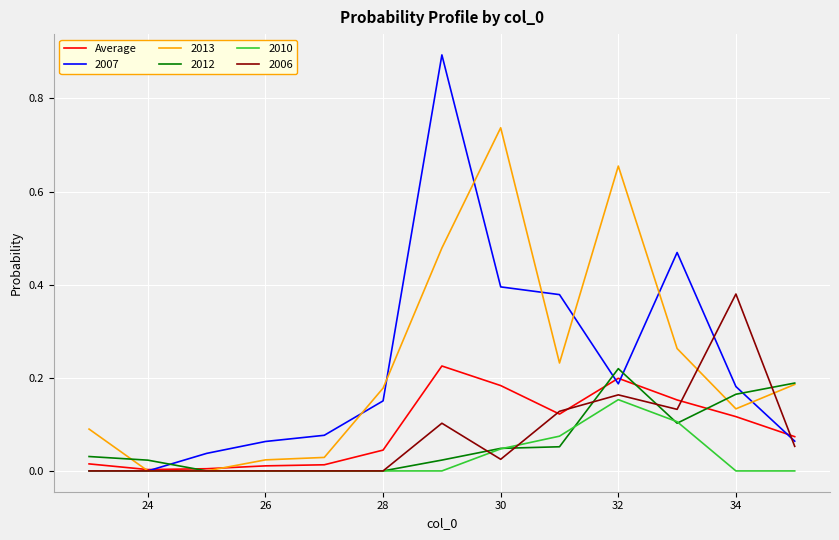

What is the maximum value shown in the chart?

0.9